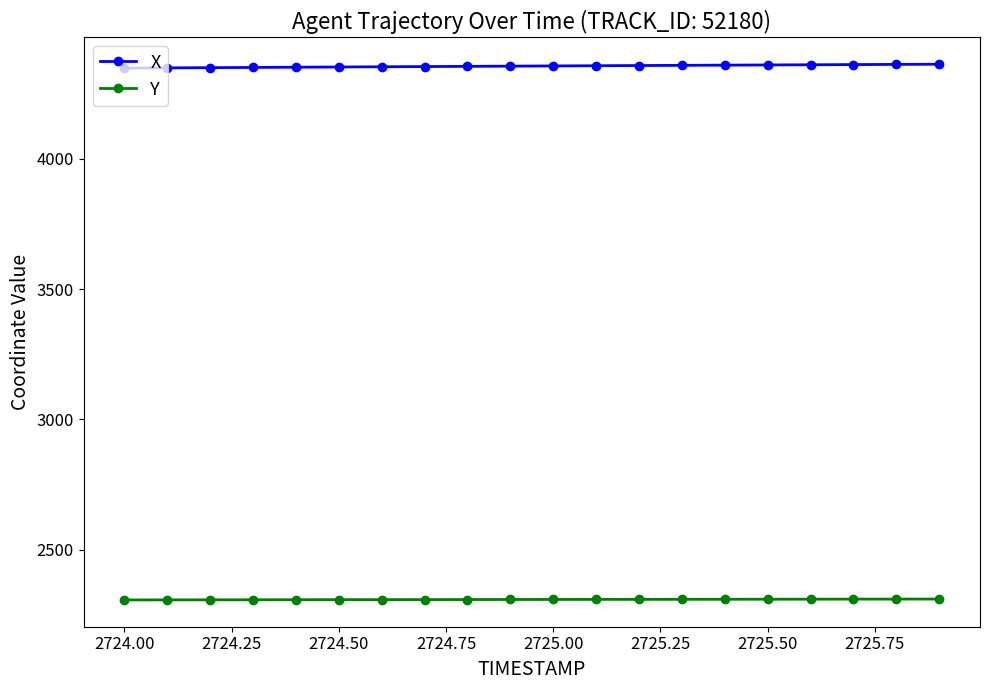

Which series has the largest total across all categories?

X